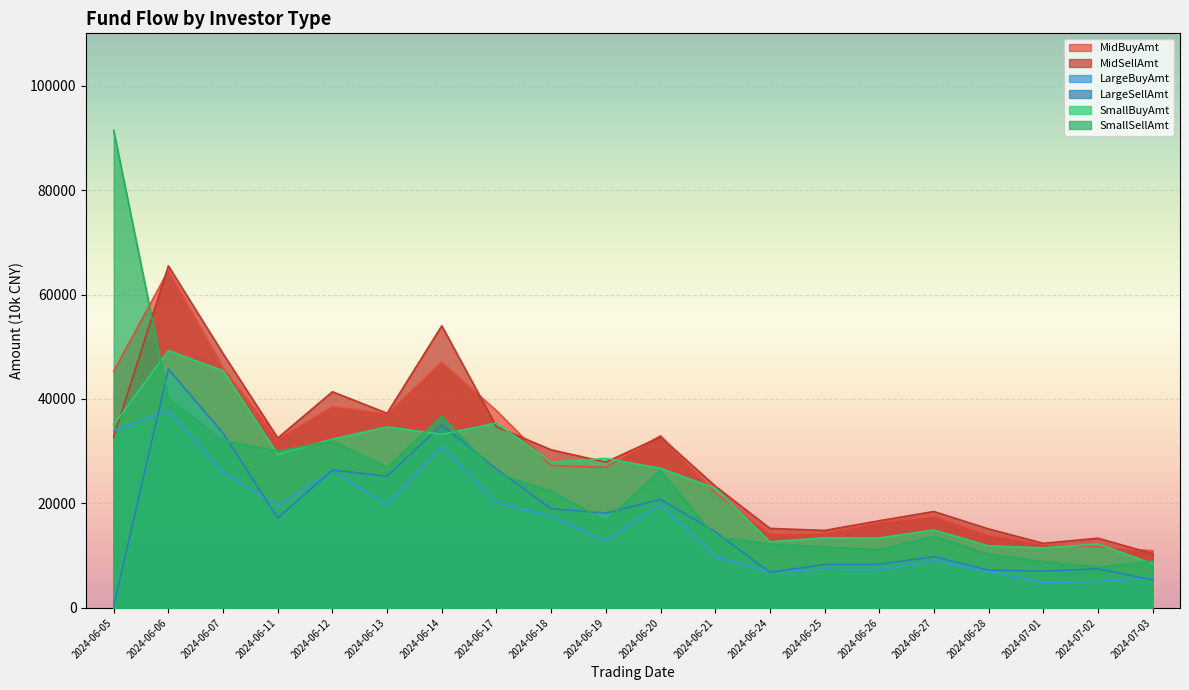

True or false: MidSellAmt and LargeSellAmt cross at least once.

False